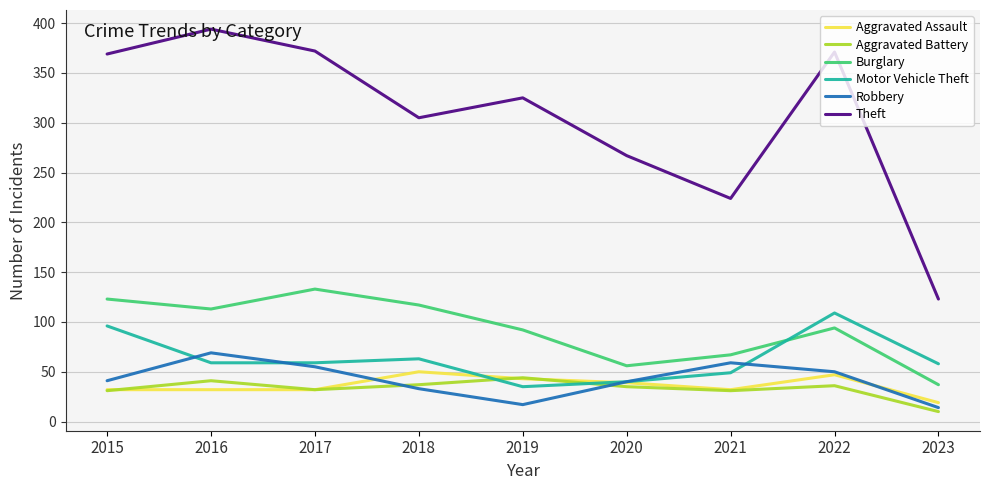

Which series has the largest total across all categories?

Theft